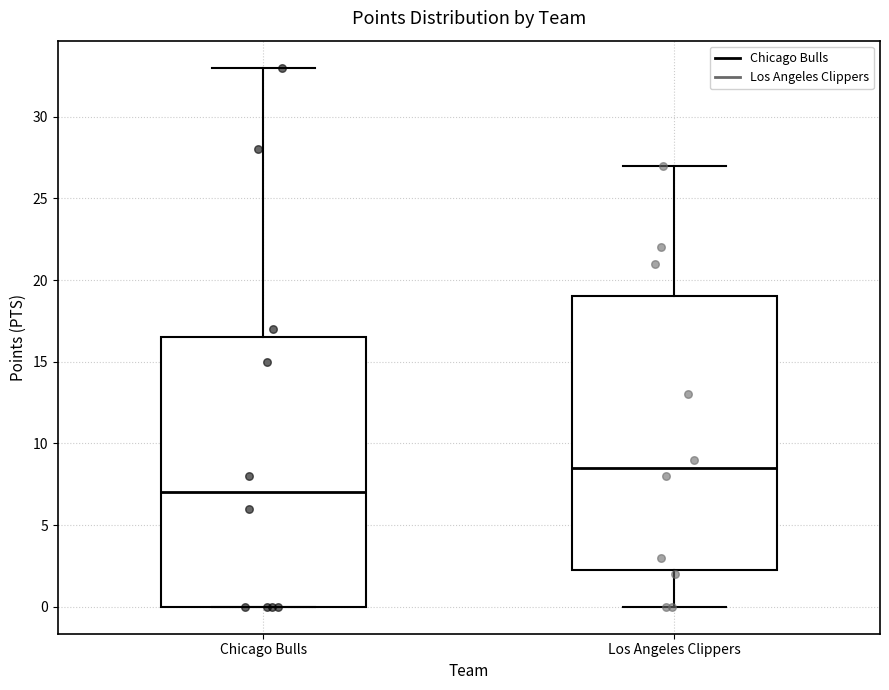

Where is the lower edge of the box for Los Angeles Clippers on the y-axis? The values are not printed on the chart, so give them approximately, as read against the axis.

2.5